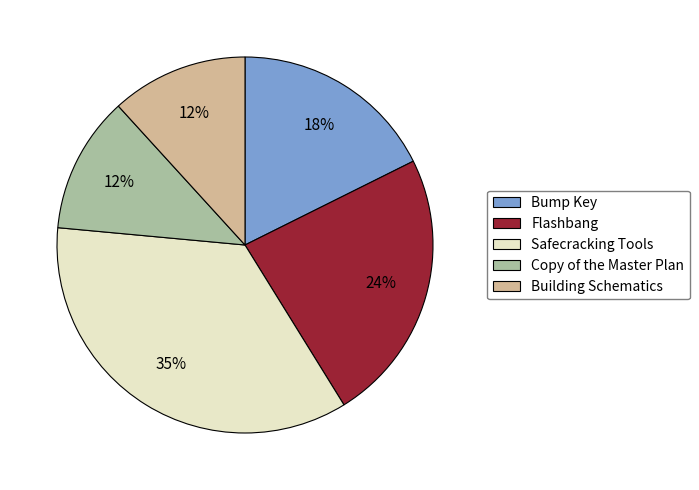

Approximately how many times larger is the value at Copy of the Master Plan compared to Bump Key?

0.7